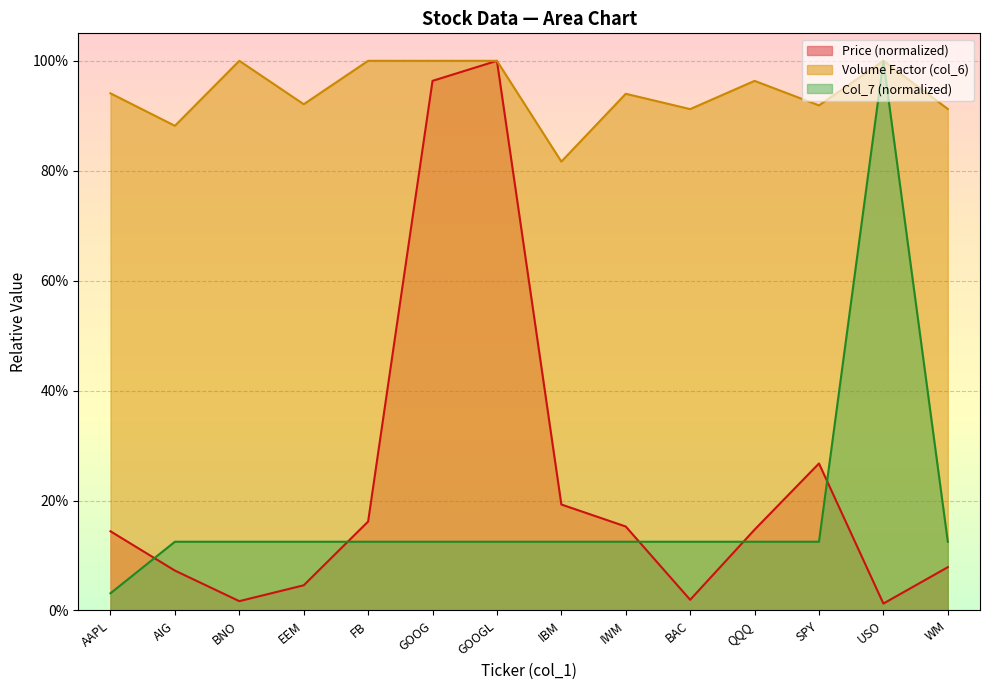

What is the average value of the Col_7 series?

0.2